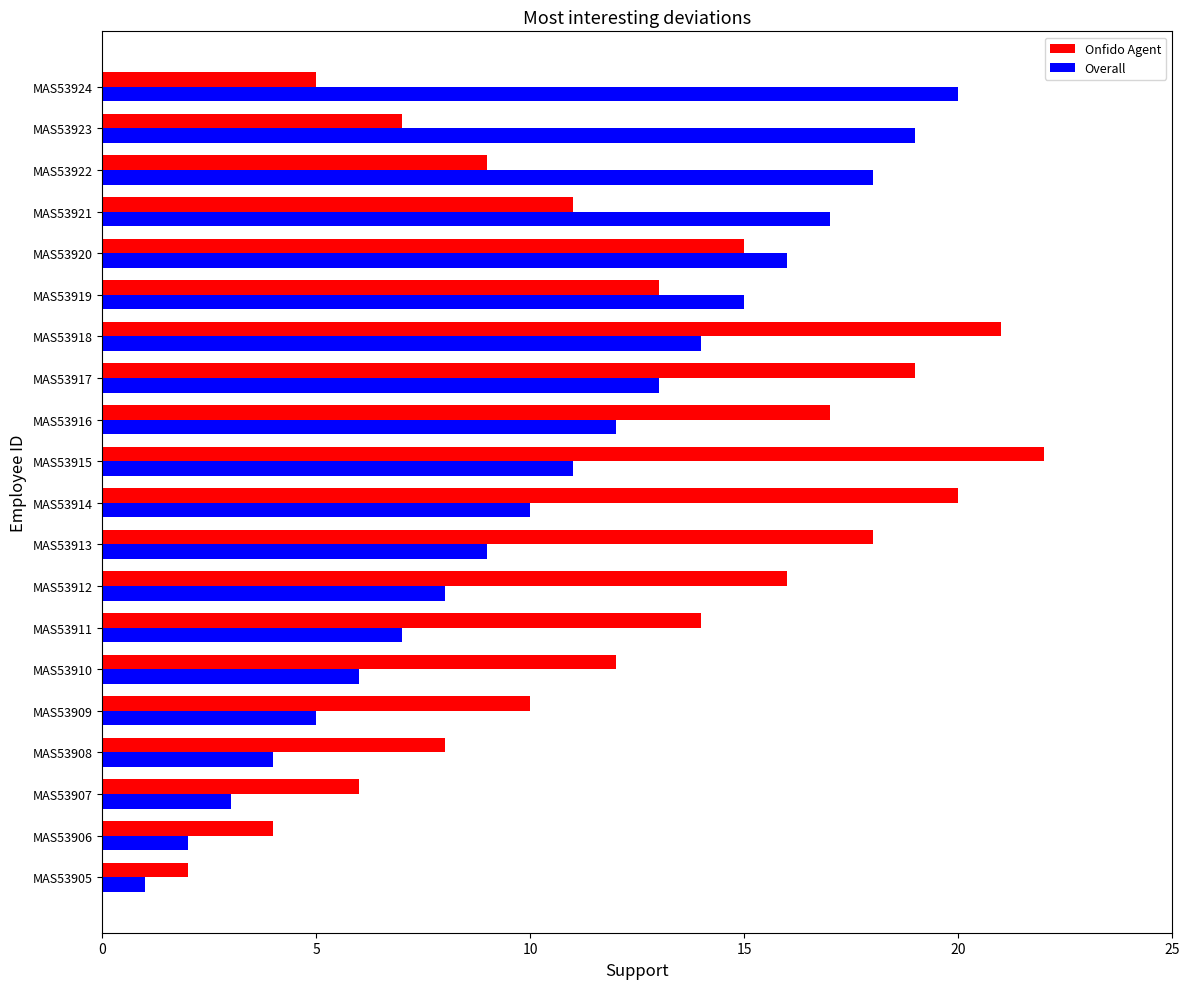

Is the value of Onfido Agent at MAS53905 greater than the value of Overall at MAS53918?

No